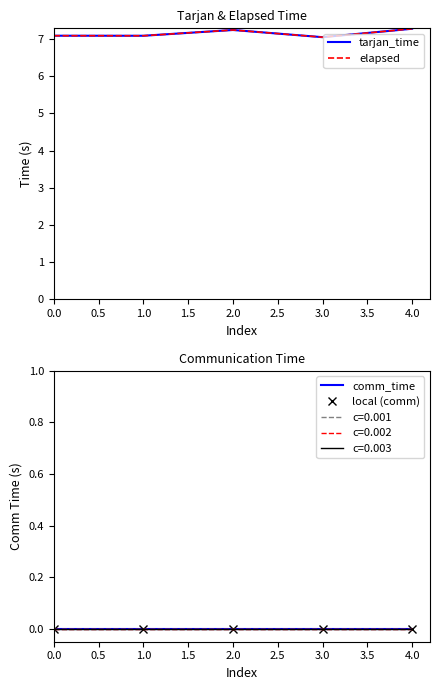

Which label corresponds to the largest value in the chart?

4.0